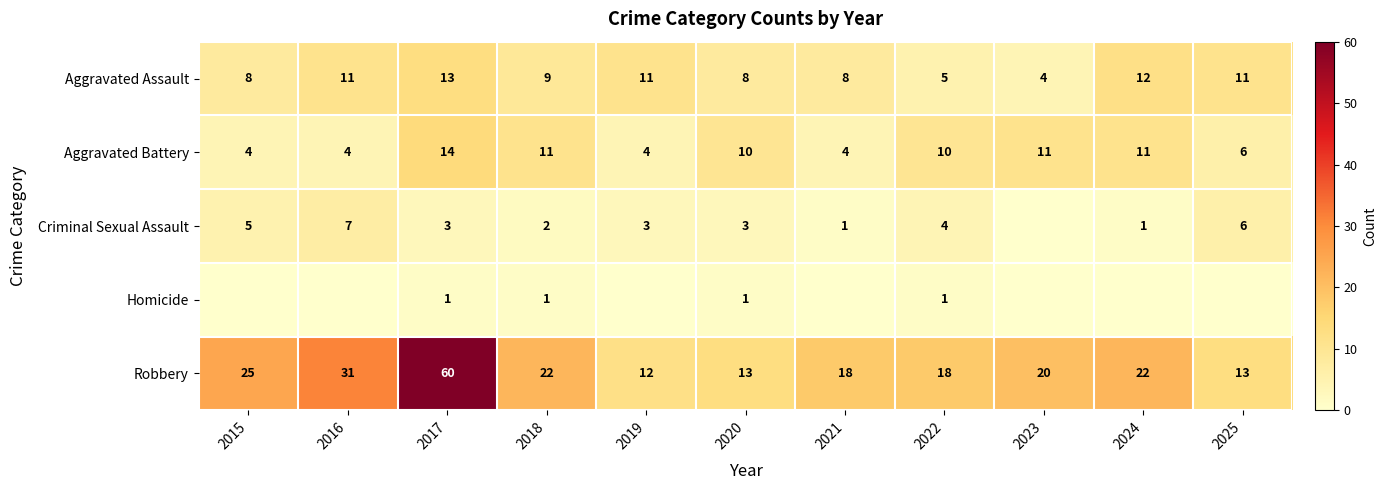

What is the approximate value of Aggravated Battery at 2019?

4